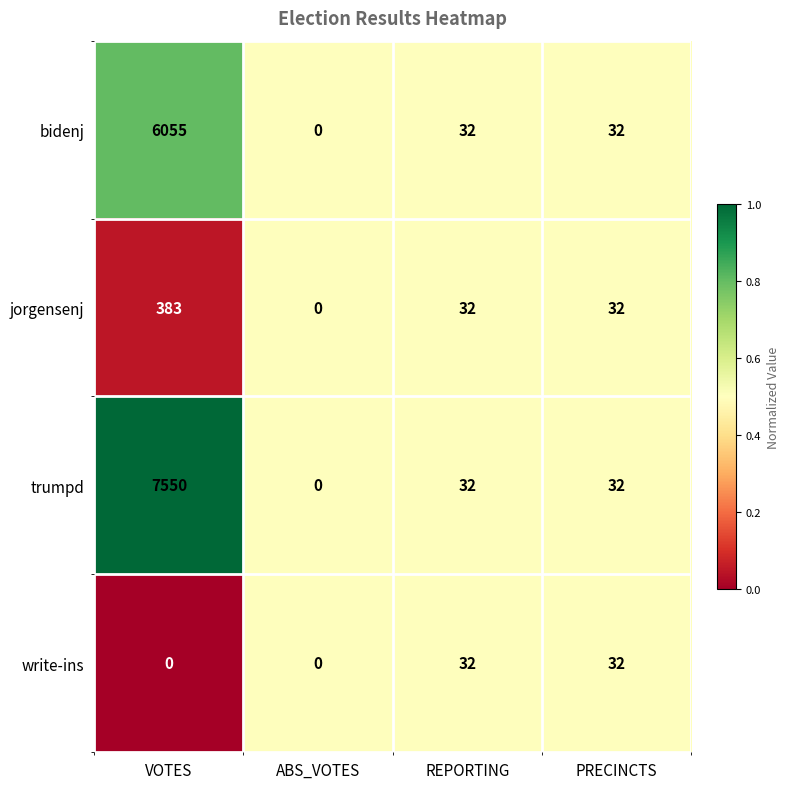

Reading left to right, list all the values displayed in this chart.

bidenj: VOTES=6055	ABS_VOTES=0	REPORTING=32	PRECINCTS=32
jorgensenj: VOTES=383	ABS_VOTES=0	REPORTING=32	PRECINCTS=32
trumpd: VOTES=7550	ABS_VOTES=0	REPORTING=32	PRECINCTS=32
write-ins: VOTES=0	ABS_VOTES=0	REPORTING=32	PRECINCTS=32